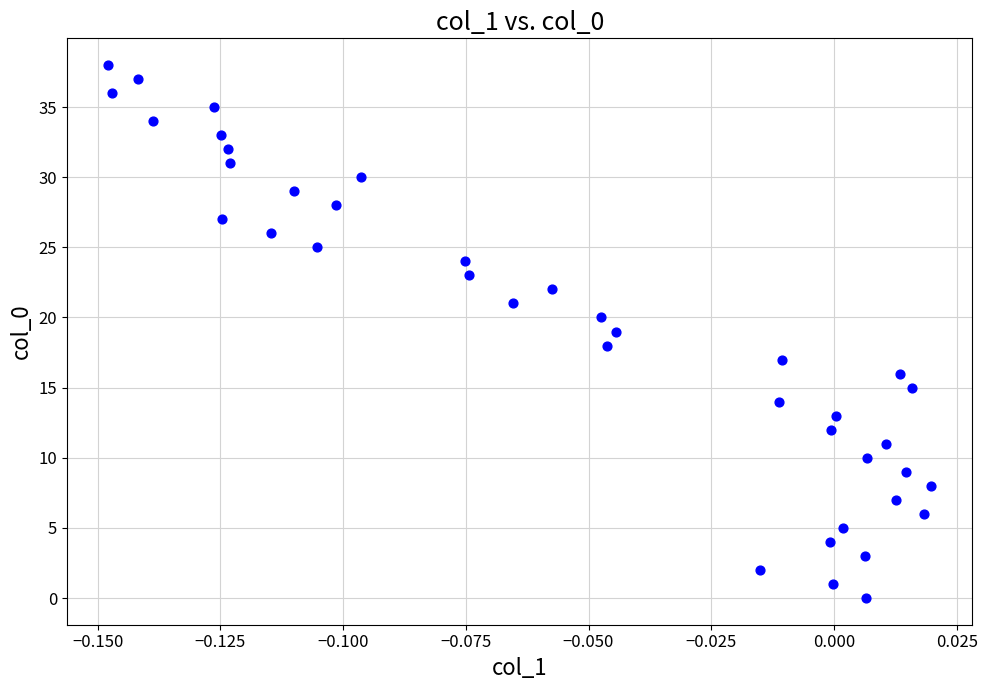

What is the range of Y values (max minus min)?

38